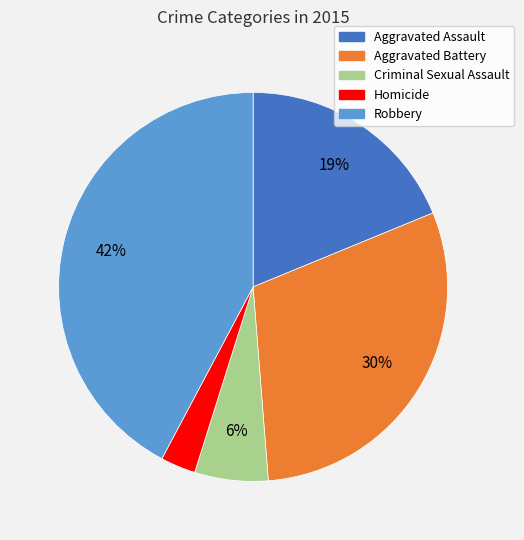

How many segments does this pie chart have?

5